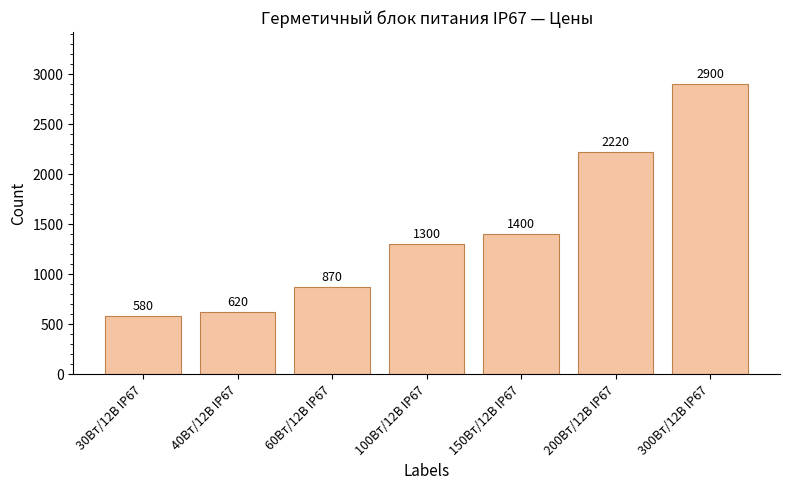

At which category does the chart reach its minimum across all series?

30Вт/12В IP67